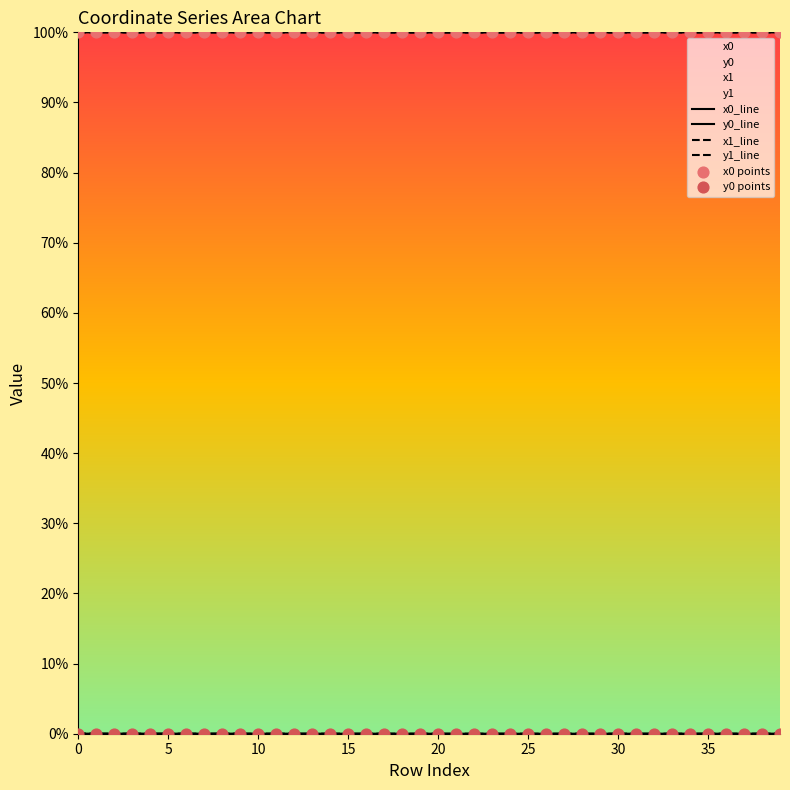

Which series has the largest total across all categories?

x0_line